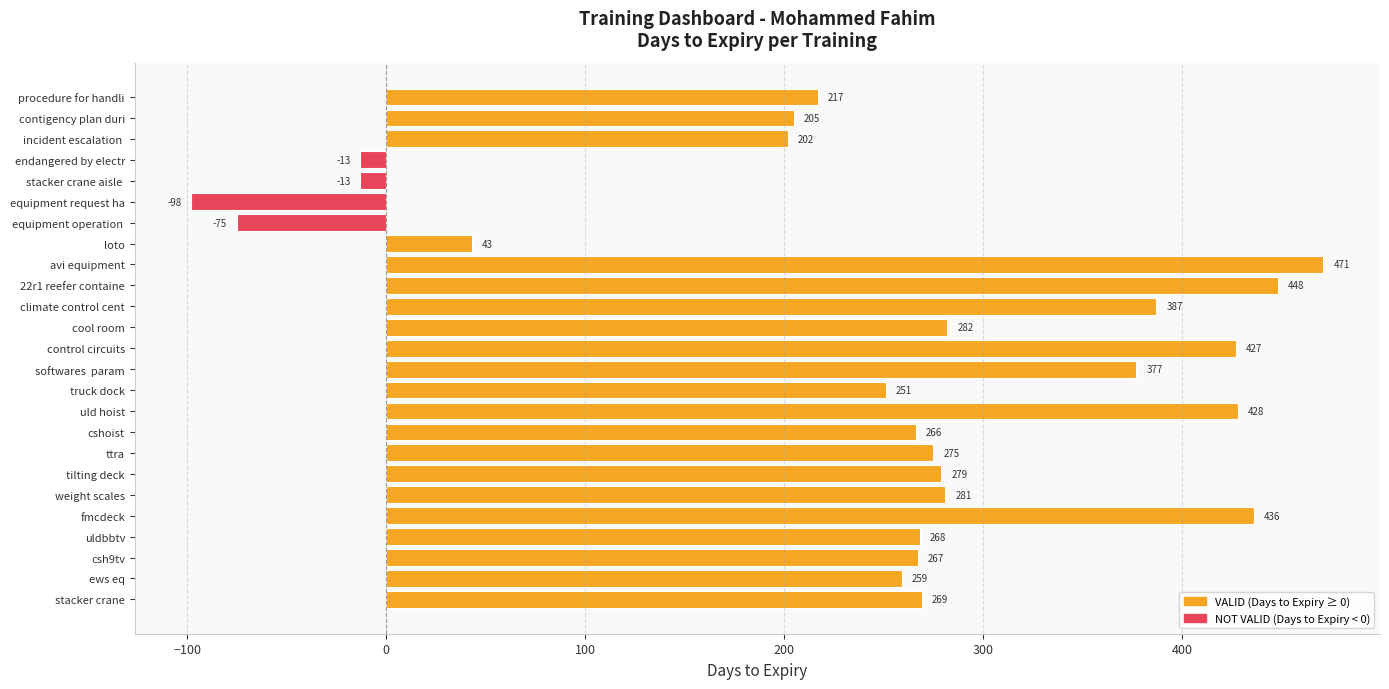

The chart shows a value of 242 at softwares  param. True or false?

False